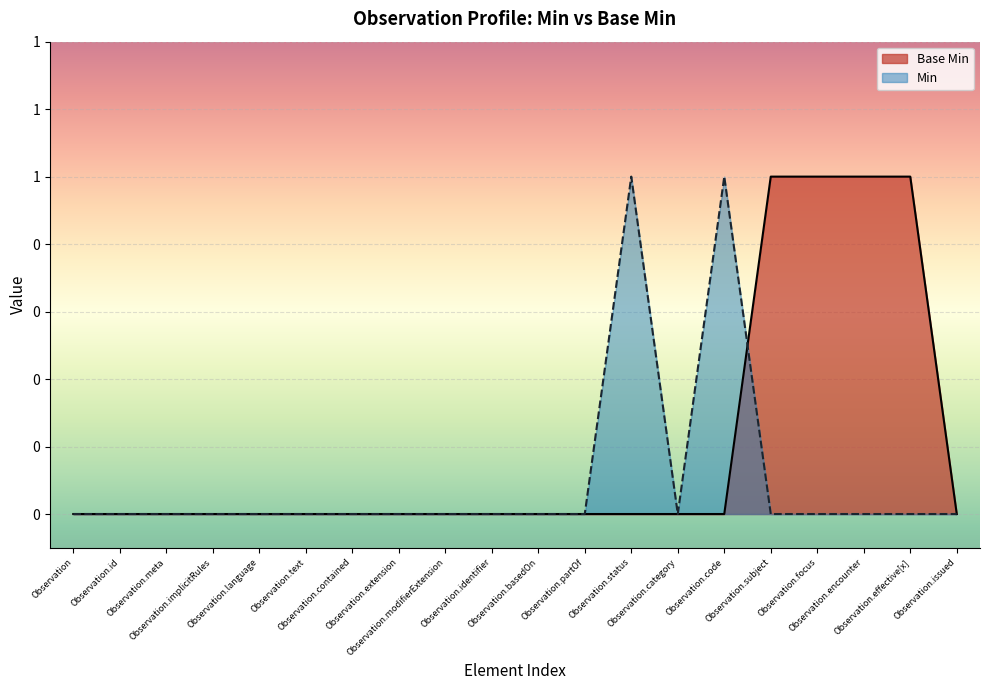

What is the label of the 4th point from the left?

Observation.implicitRules